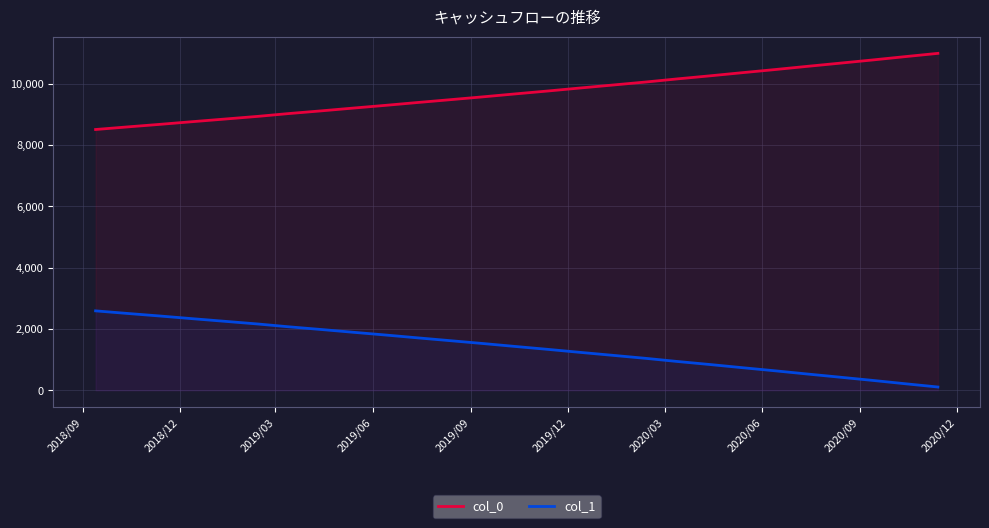

What is the maximum value shown in the chart?

10983.0